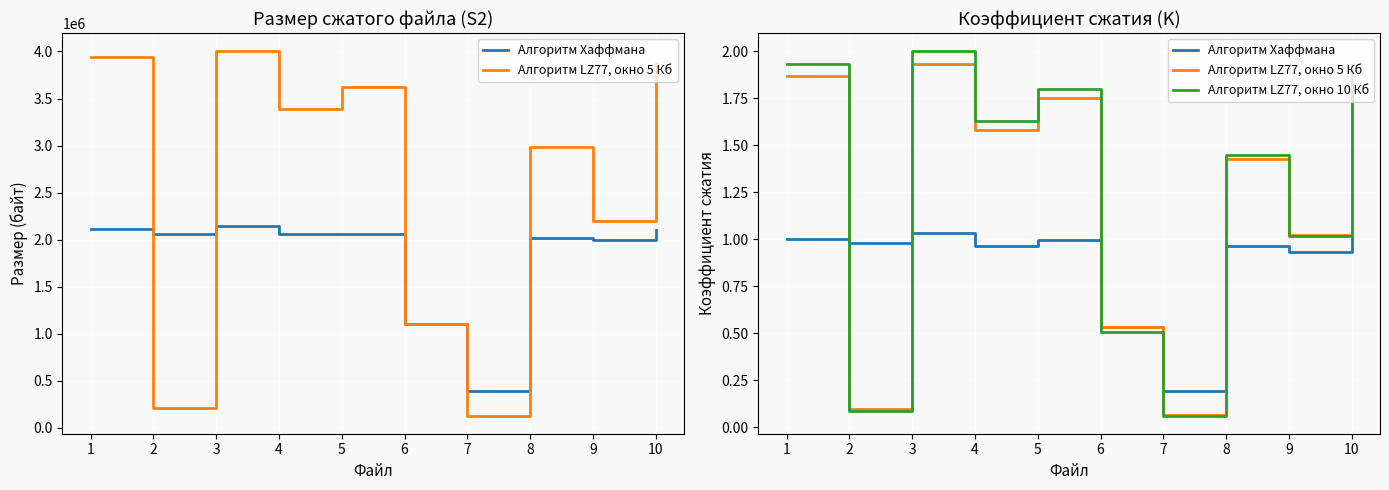

What is the difference between the maximum and minimum values in the Алгоритм LZ77, окно 10 Кб series?

1.9